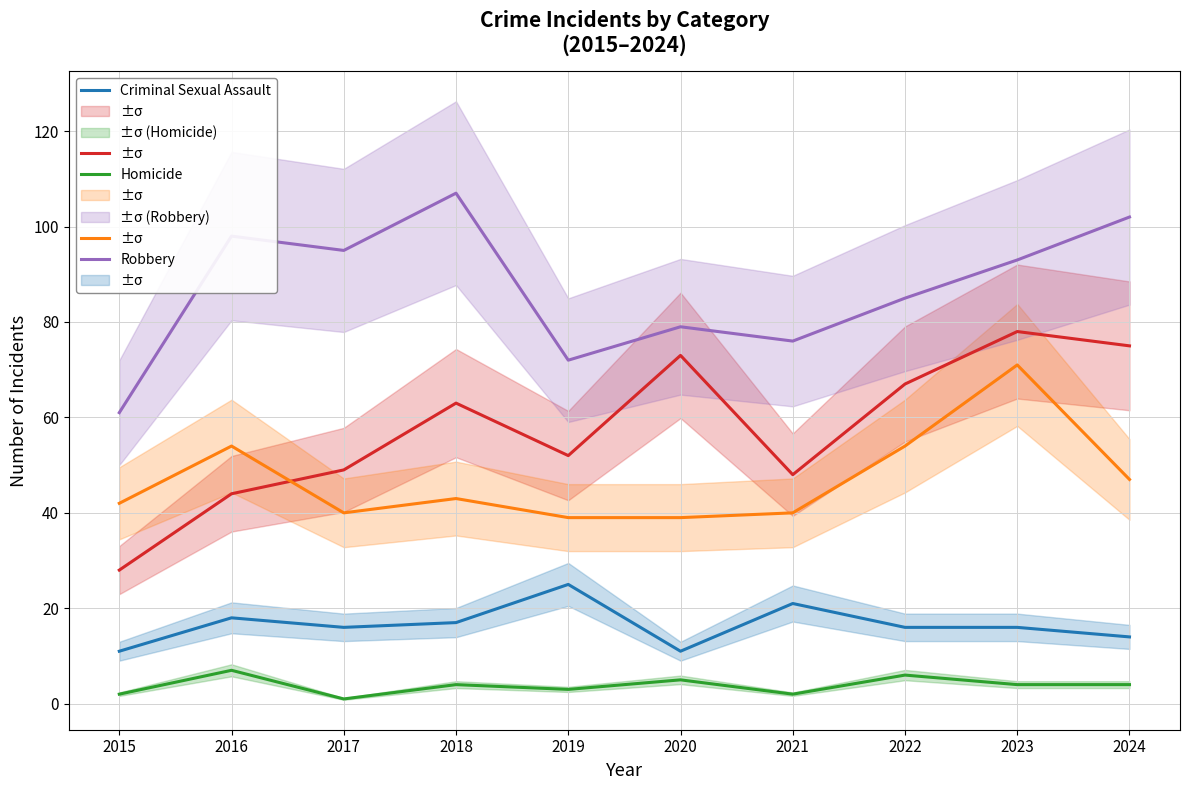

Is it true that Criminal Sexual Assault equals 4 at 2017?

False